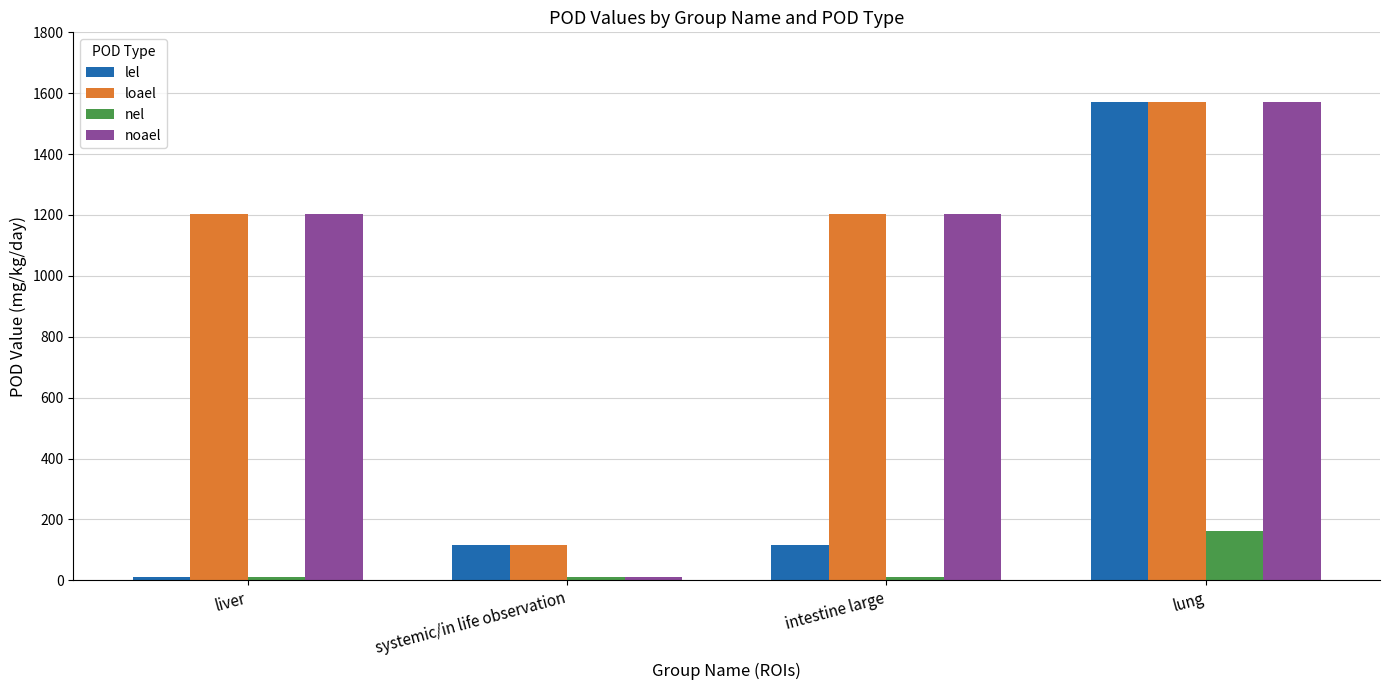

Between systemic/in life observation and lung, which series saw the biggest shift?

noael